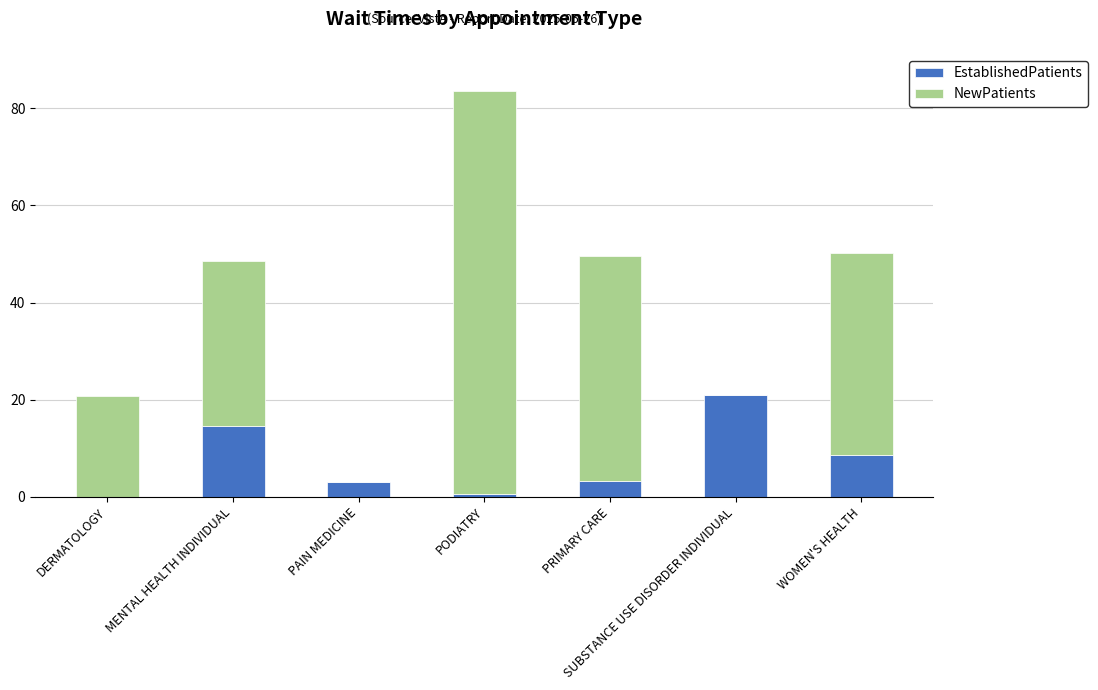

Is it true that EstablishedPatients equals 9.2 at SUBSTANCE USE DISORDER INDIVIDUAL?

False